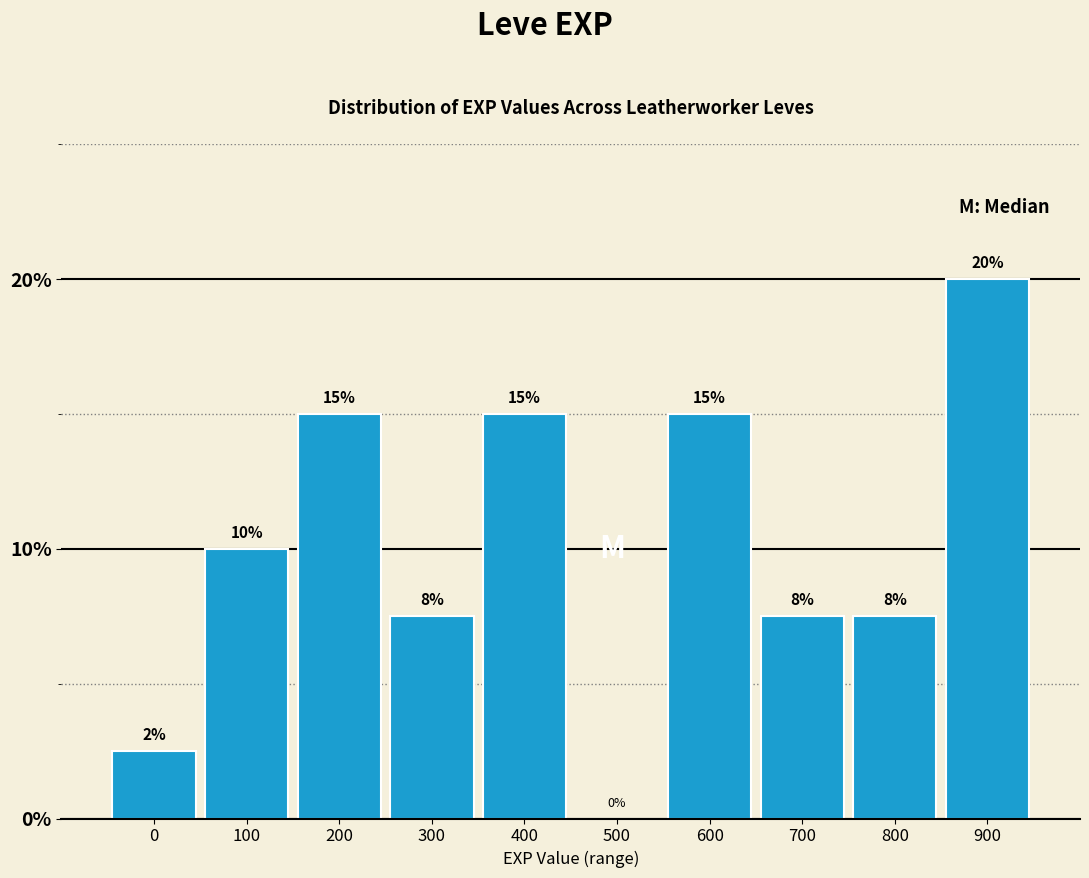

Where is the data nearest to the value 10?

100